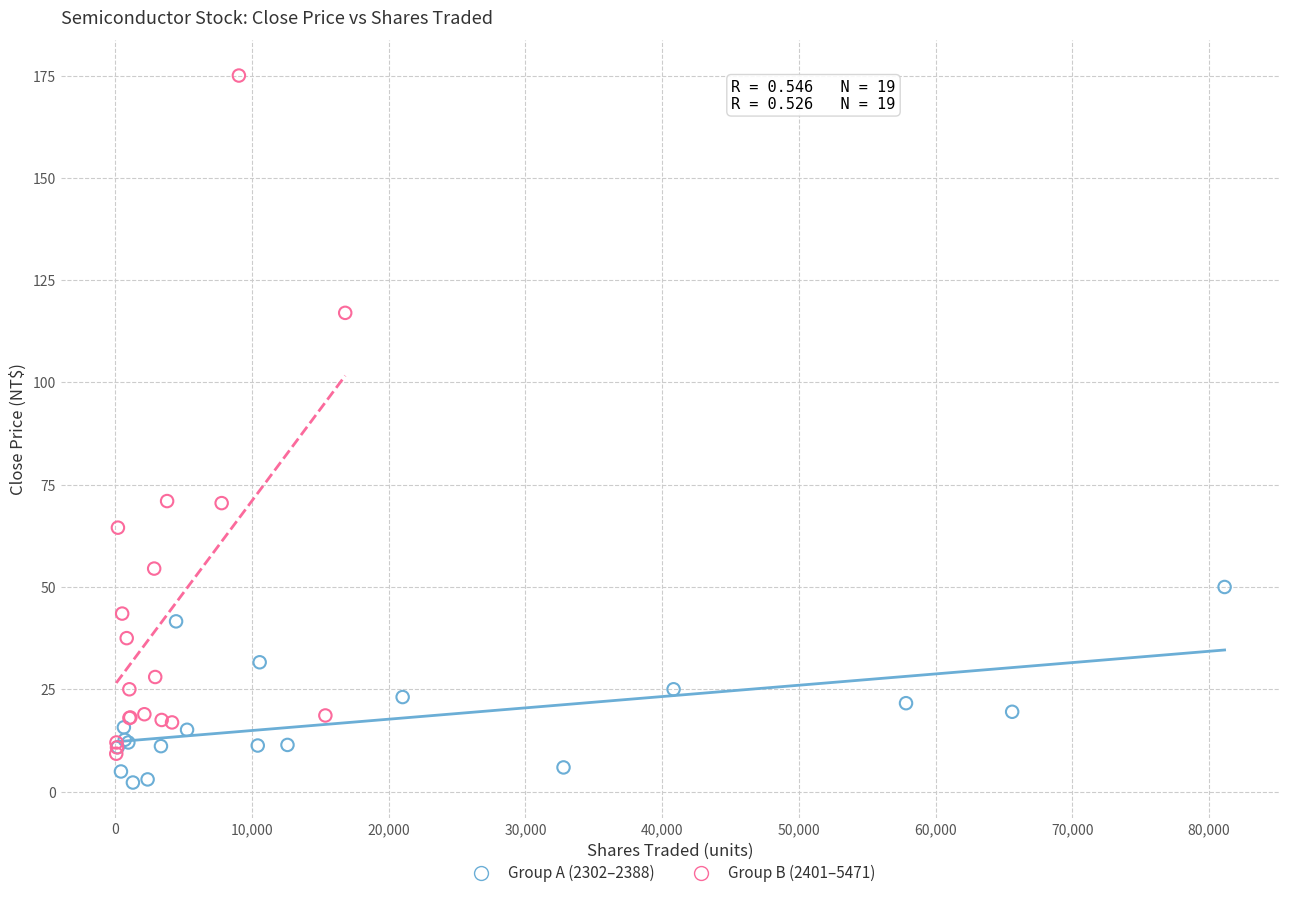

What are all the series names shown in the legend?

Group A (2302–2388), Group B (2401–5471)